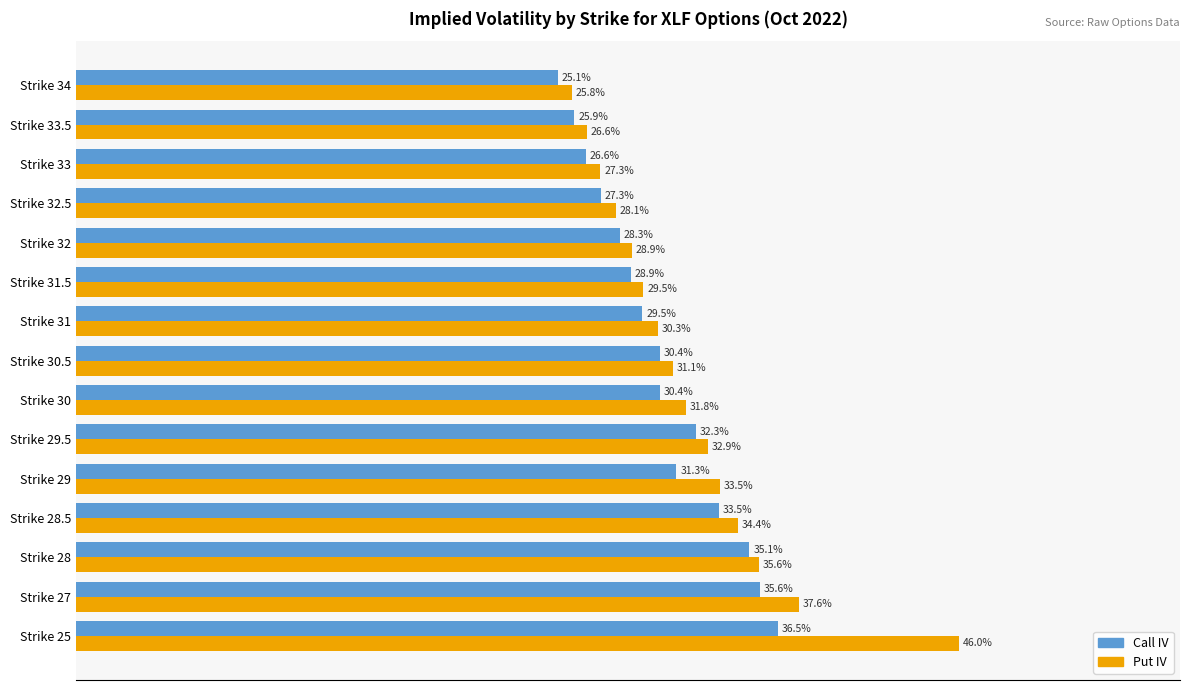

What is the maximum value shown in the chart?

0.5